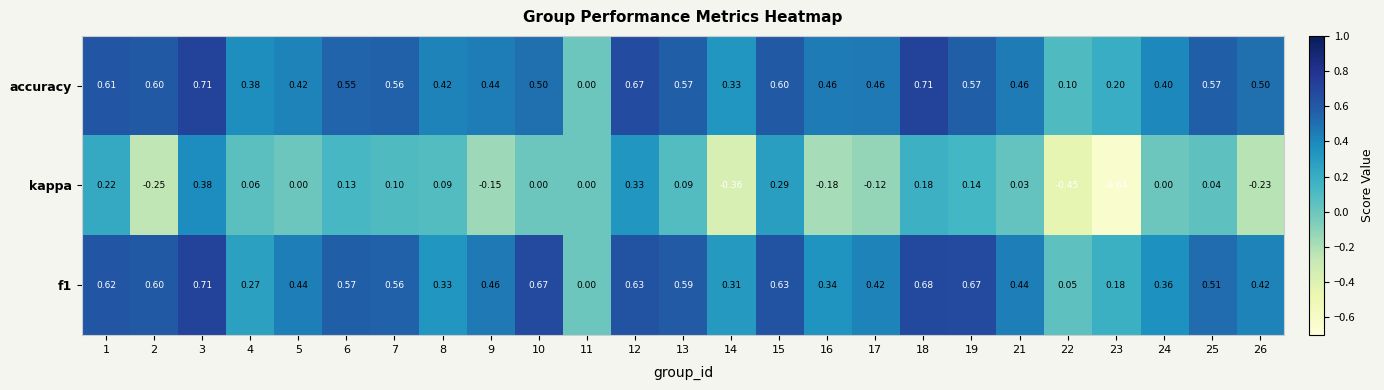

How many series are shown in this chart?

3